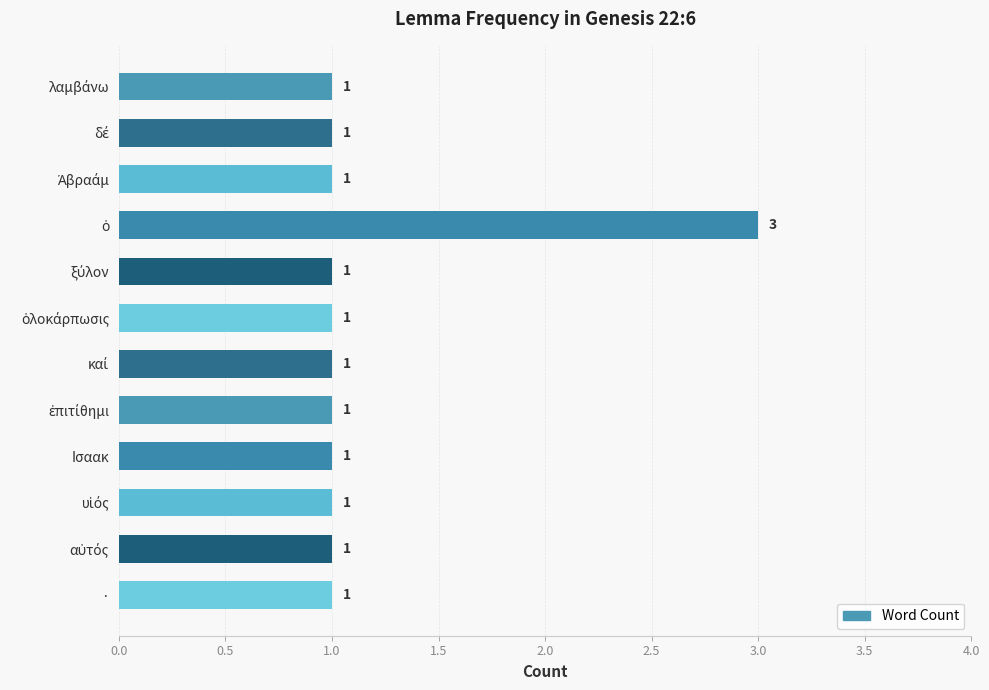

What is the smallest value displayed?

1